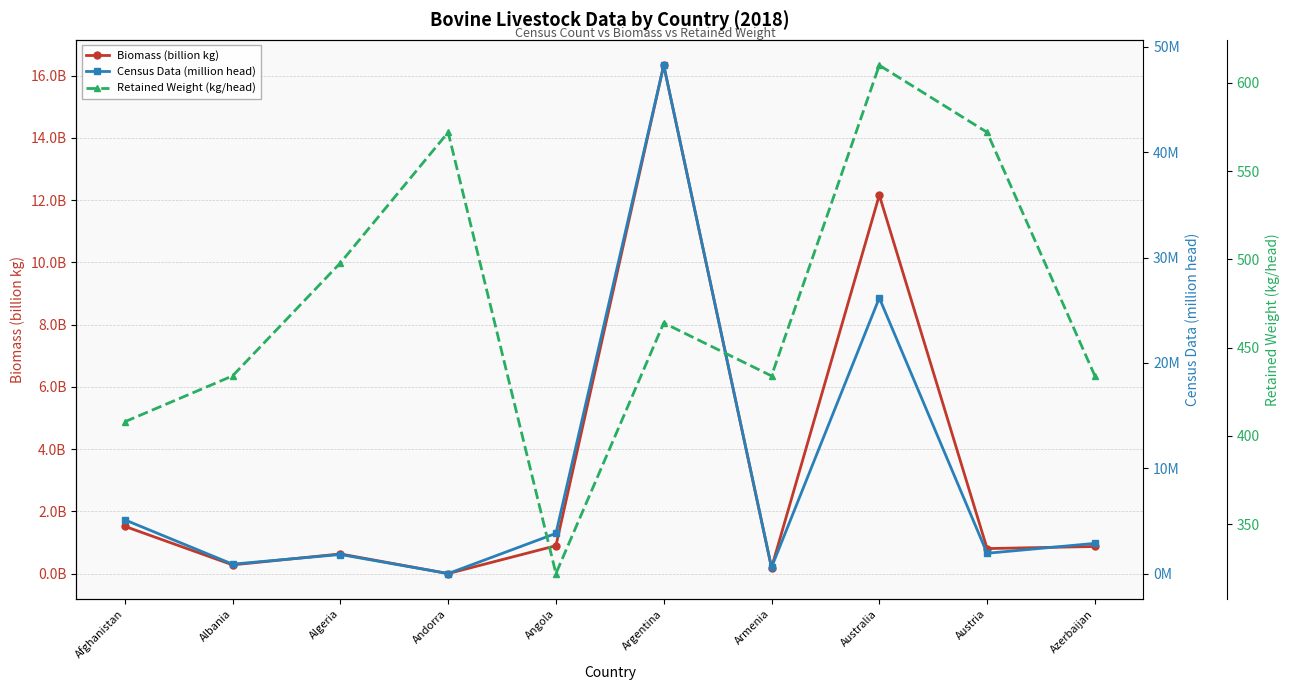

What position from the right is Albania?

9